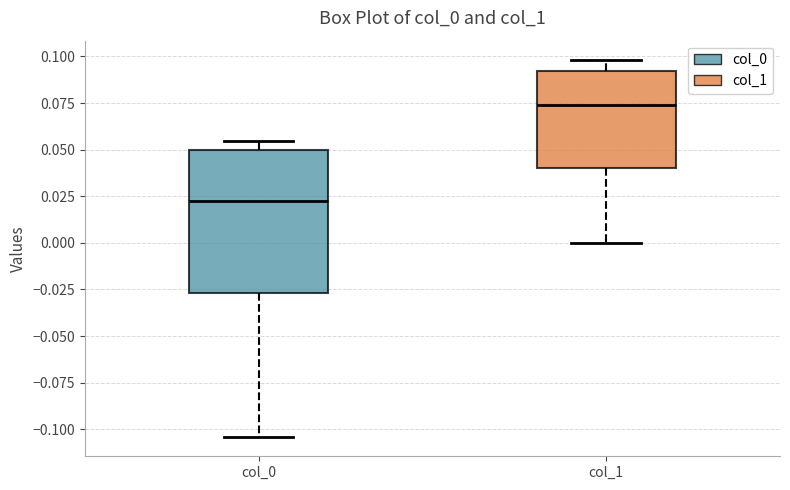

Reading left to right, read every box against the y-axis: the position of its median line, the range the box covers, and the ends of its whiskers. The values are not printed on the chart, so give them approximately, as read against the axis.

col_0: median 0.025, box -0.025 to 0.050, whiskers -0.105 to 0.055
col_1: median 0.075, box 0.040 to 0.090, whiskers 0.000 to 0.100